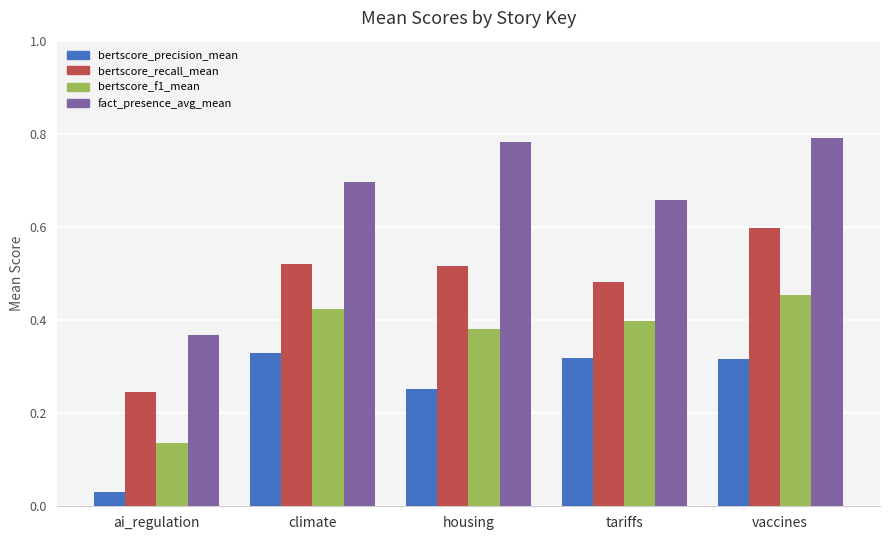

At which category is the sum across all series the highest?

vaccines